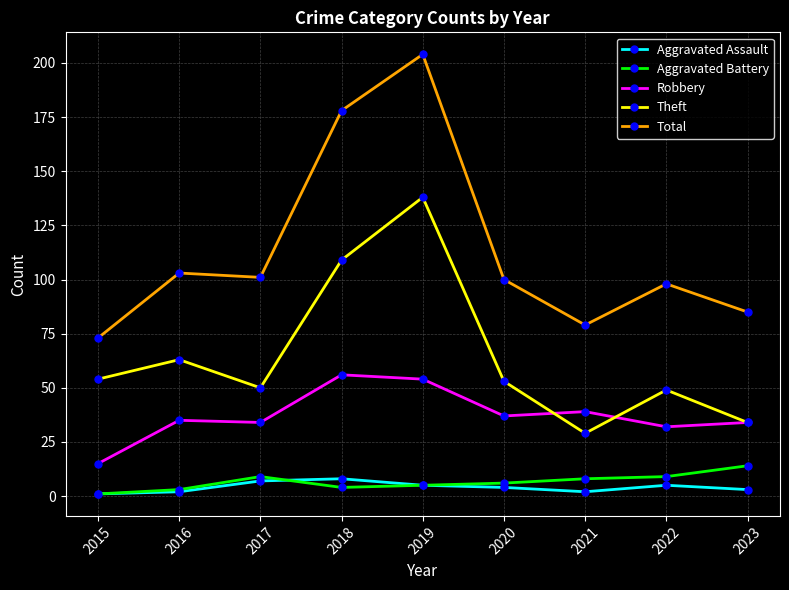

How many lines are shown in the chart?

5